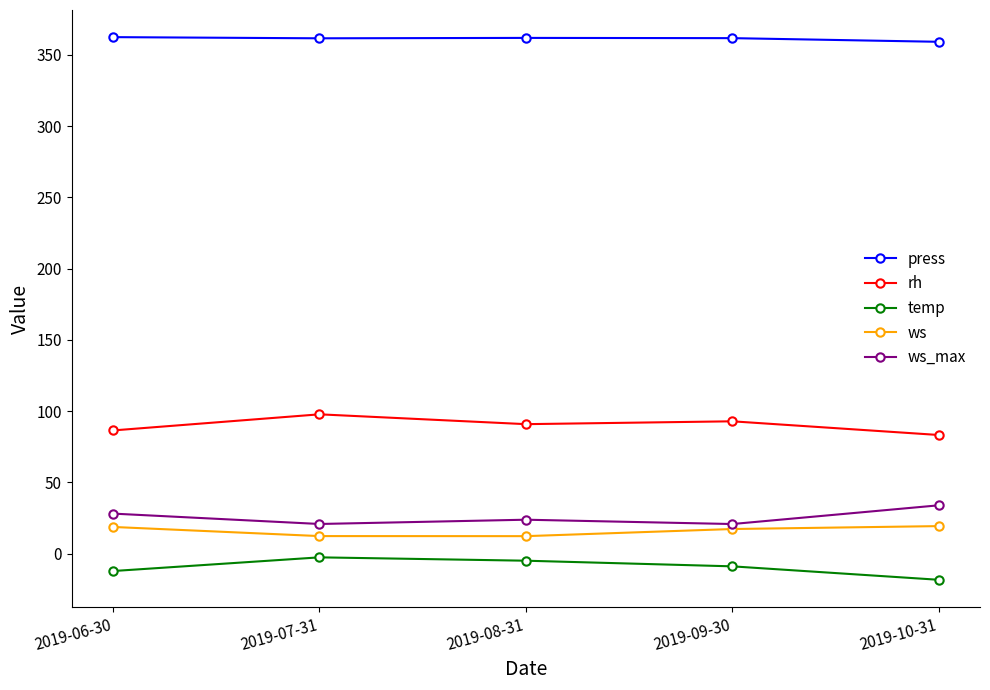

What is the maximum value for ws?

19.4